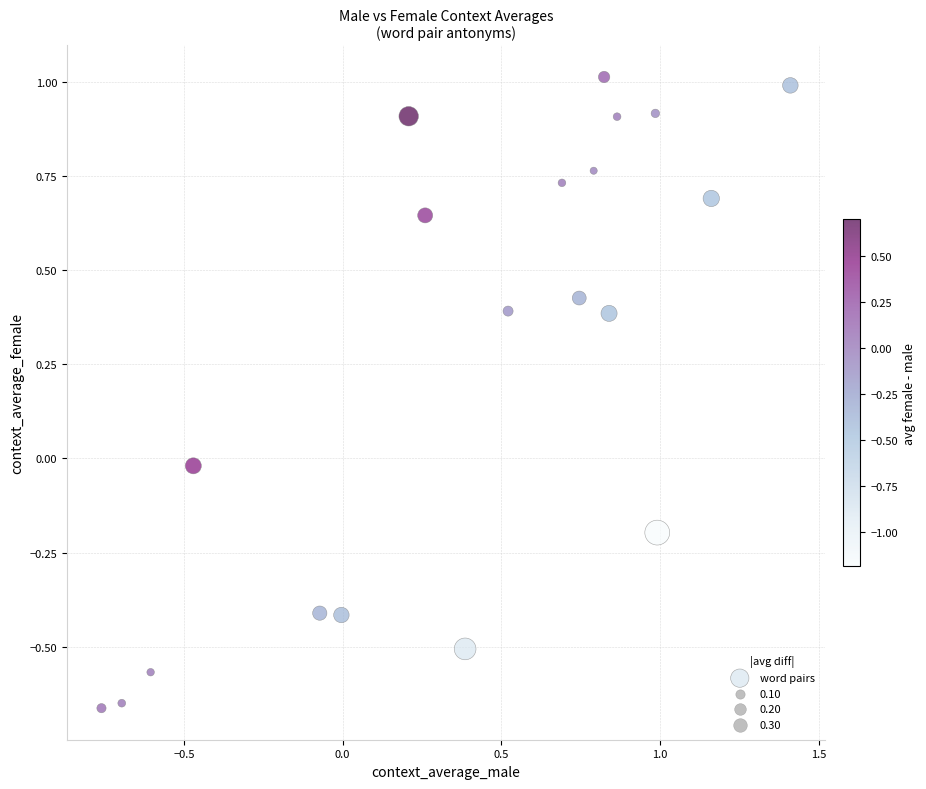

What is the range of Y values (max minus min)?

1.7